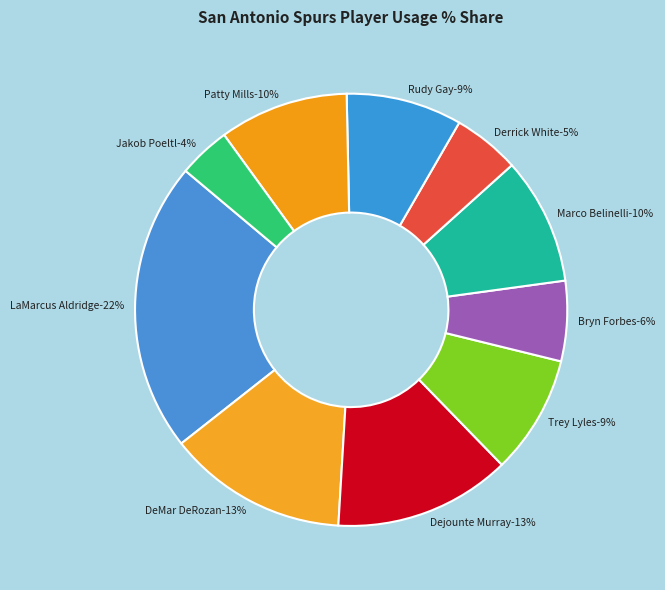

Combined, do Jakob Poeltl and Bryn Forbes account for over 50%?

No